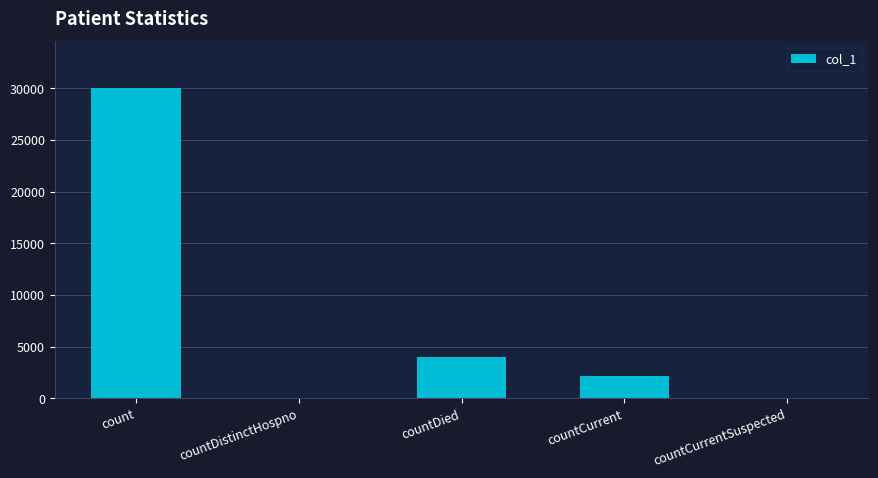

Reading right to left, list all the values displayed in this chart.

countCurrentSuspected=0	countCurrent=2135	countDied=4000	countDistinctHospno=0	count=30042